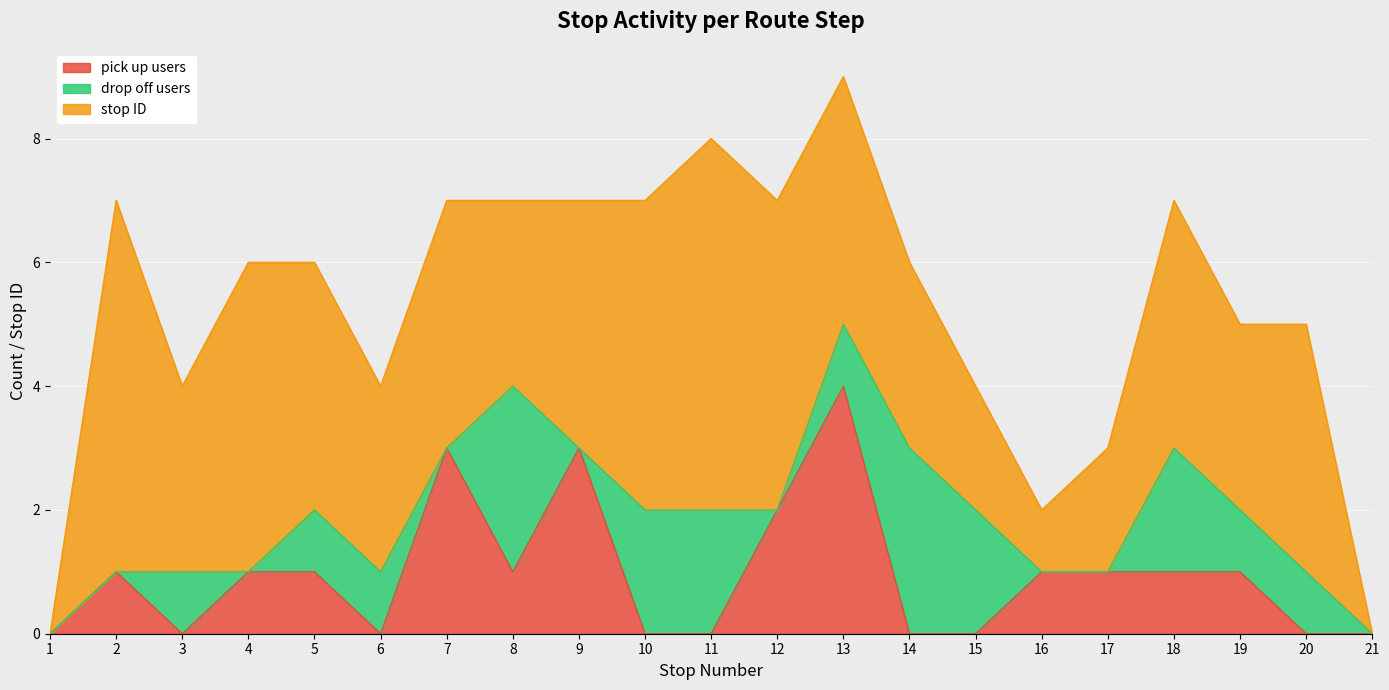

The drop off users series shows 2 at 15. True or false?

True